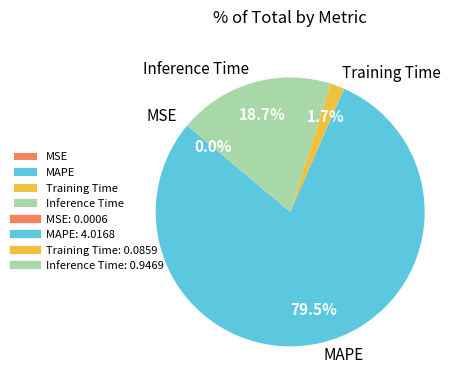

What portion of the pie excludes Inference Time?

81.3%